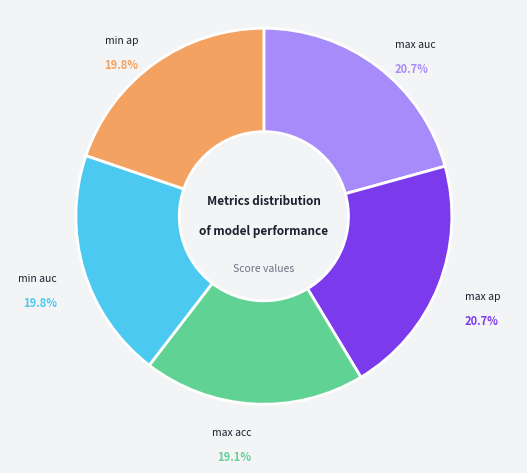

Is there a majority slice in this chart?

No